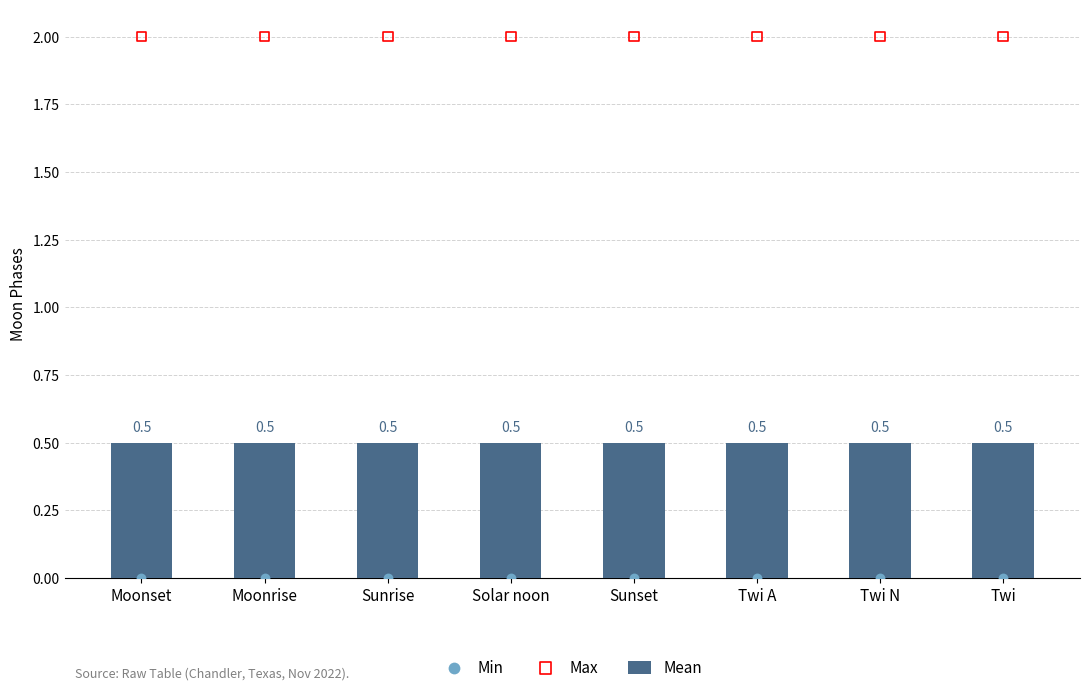

Which series reaches the minimum Y coordinate?

Min